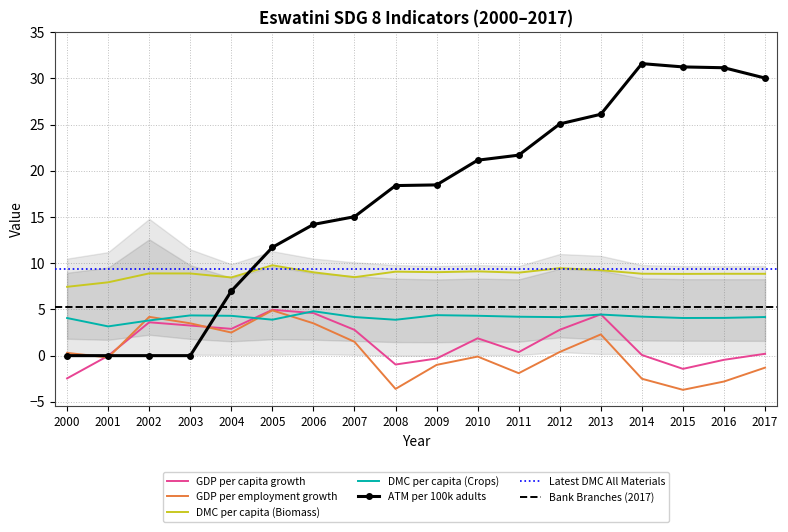

What is the difference between the maximum and second lowest values in the ATM per 100k adults series?

31.6